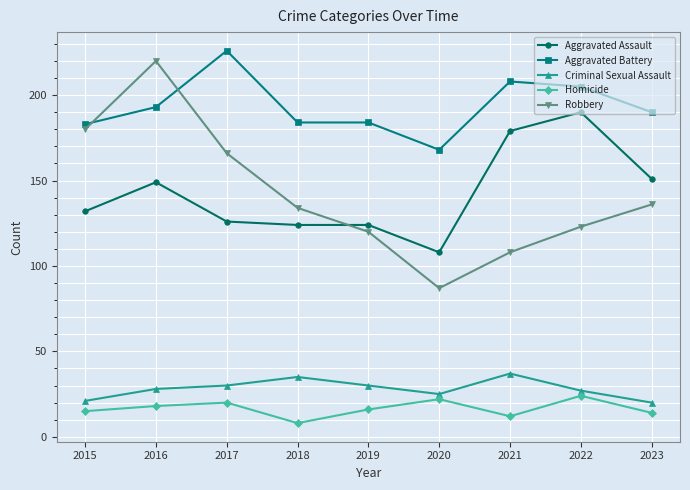

What is the total value across all series at 2023?

511